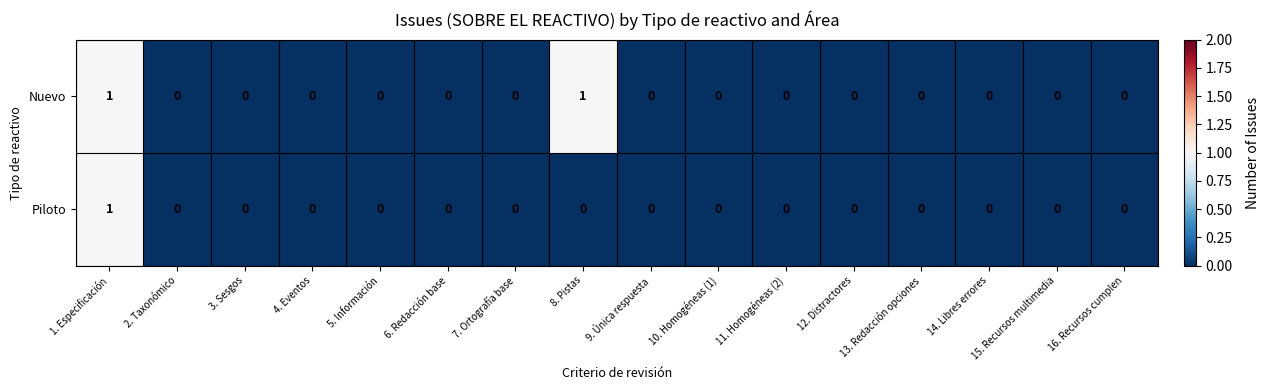

How many data points does each series have?

16